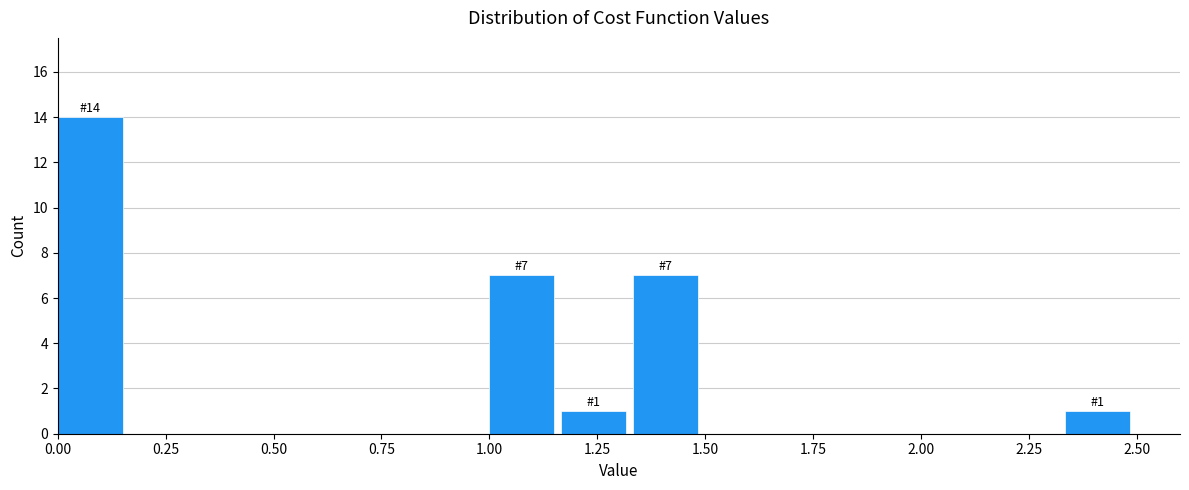

Read against the x-axis, roughly where is the centre of the tallest bar?

0.10